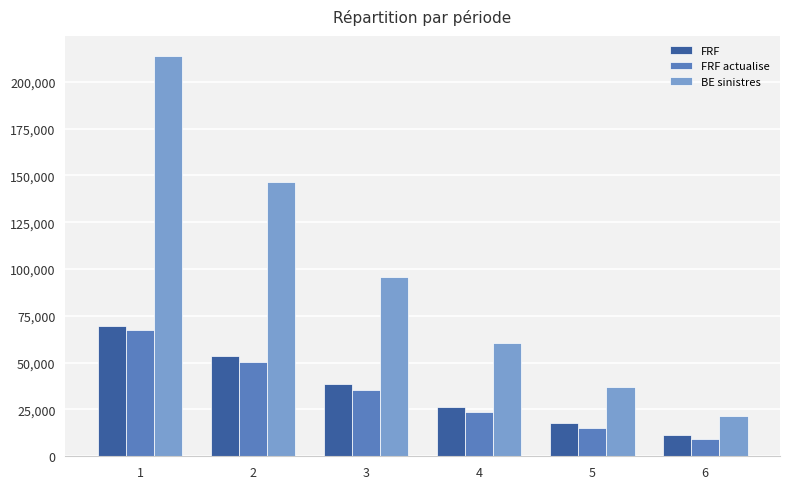

How many groups of bars are there?

6